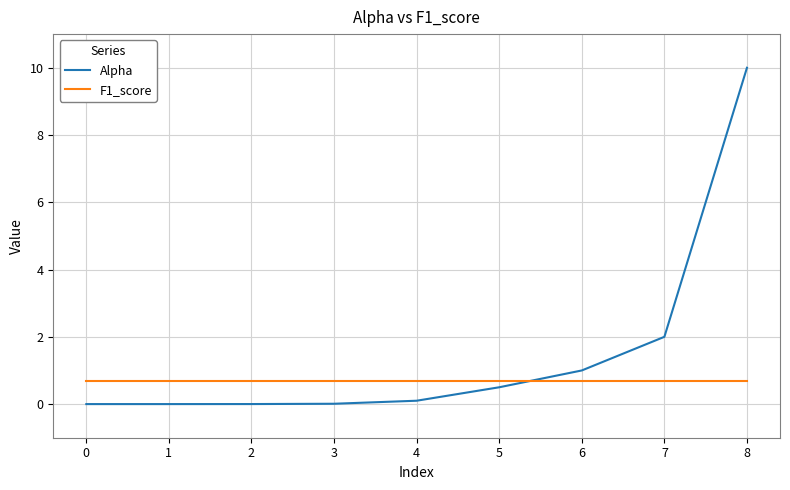

What are all the series names shown in the legend?

Alpha, F1_score